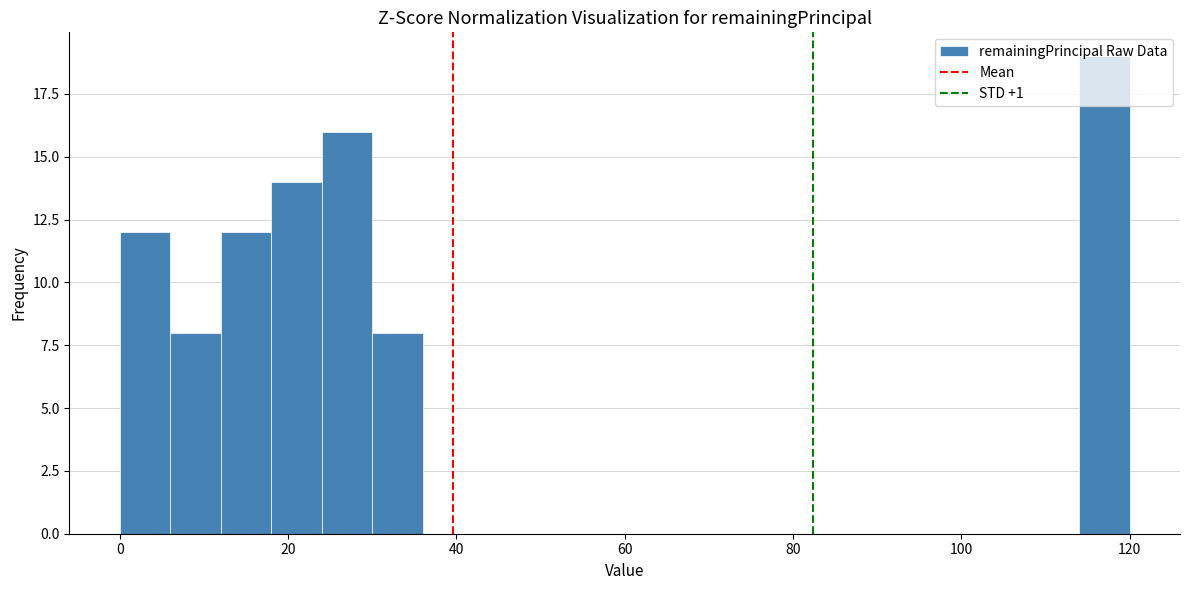

Read against the x-axis, roughly where is the centre of the tallest bar?

116